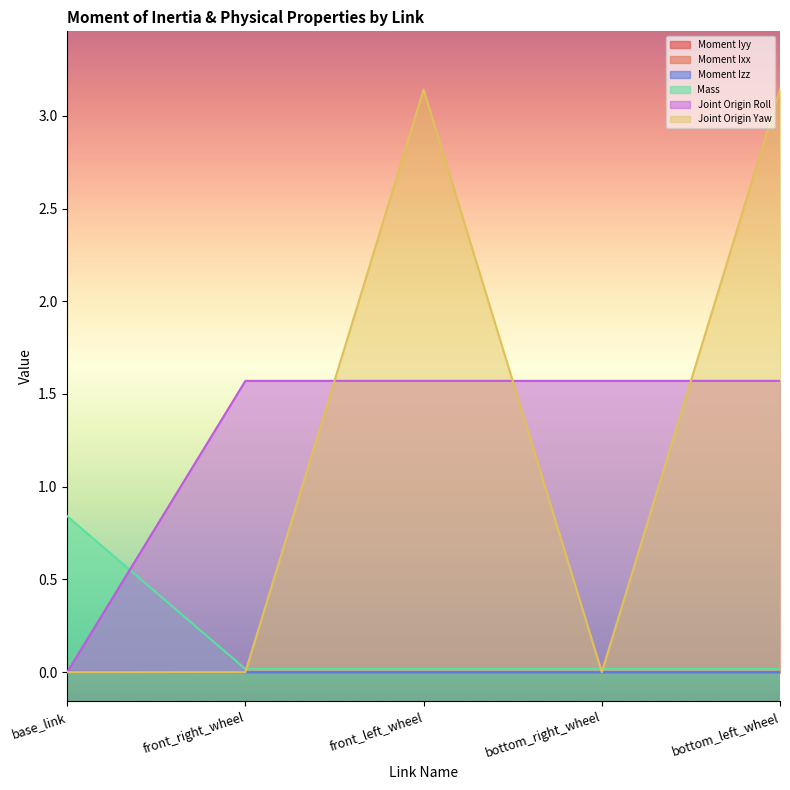

After their last crossing, which series has the higher values: Moment Ixx or Moment Iyy?

Moment Ixx